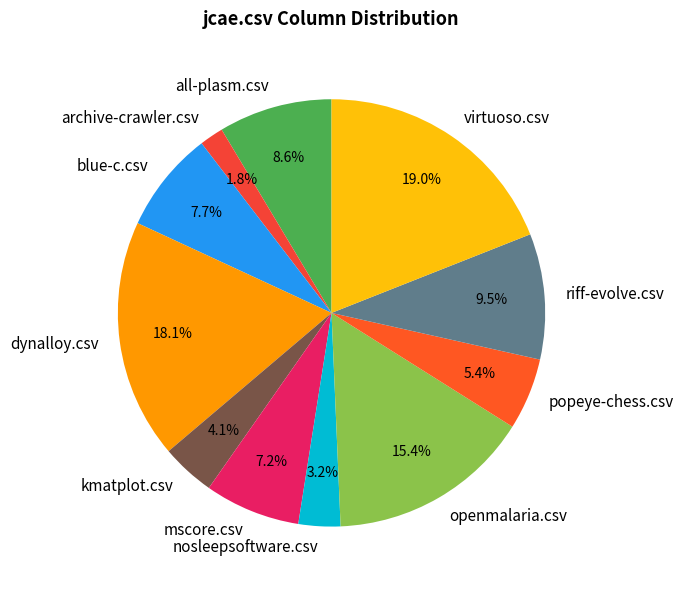

Does any single category account for the majority?

No